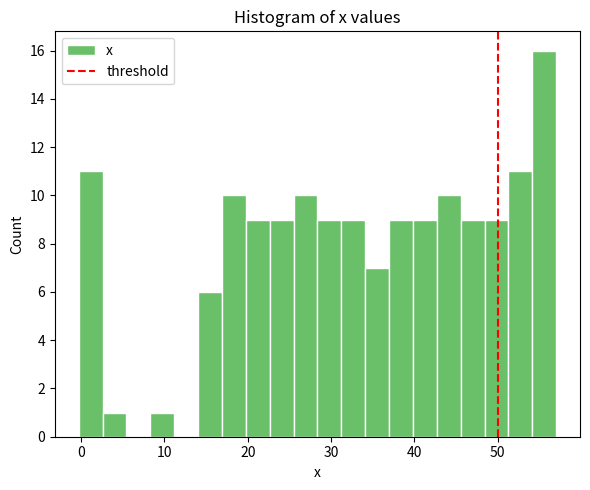

Around what value on the x-axis is the tallest bar? Give the approximate position of its centre, as read against the axis.

56